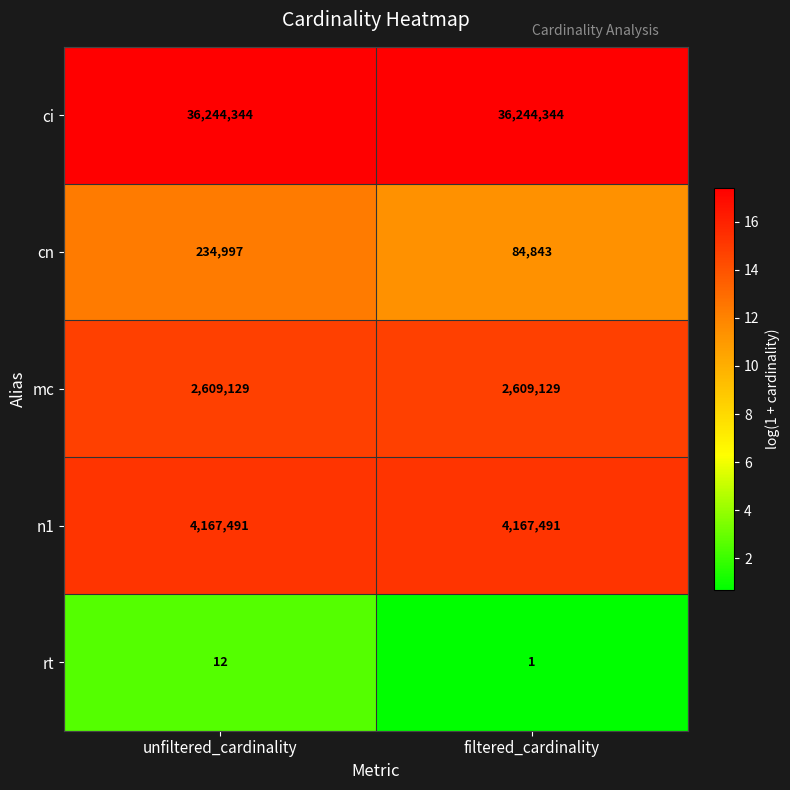

What is the average value of the mc series?

2609129